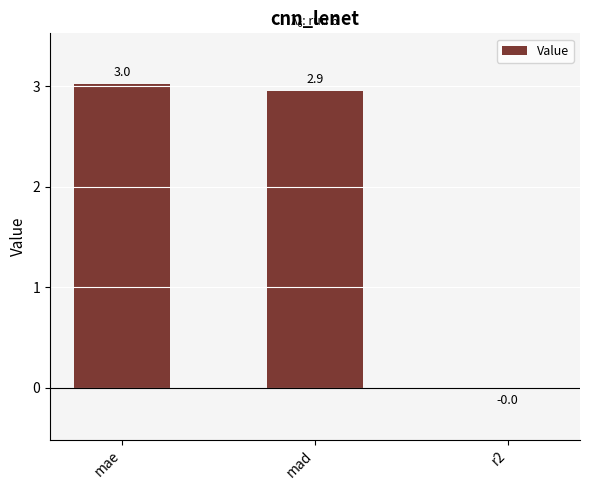

Which label corresponds to the smallest value in the chart?

r2